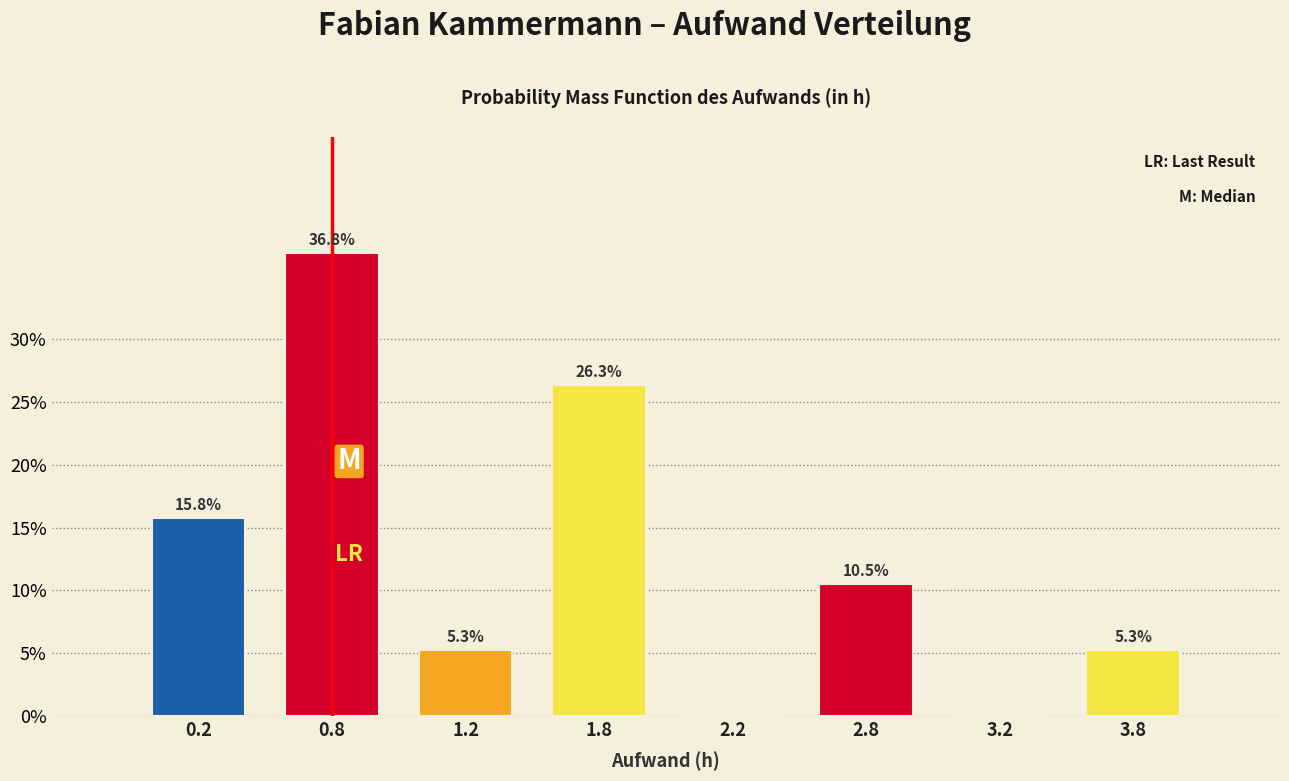

Reading left to right, list all the values displayed in this chart.

0.2=15.8	0.8=36.8	1.2=5.3	1.8=26.3	2.2=0.0	2.8=10.5	3.2=0.0	3.8=5.3